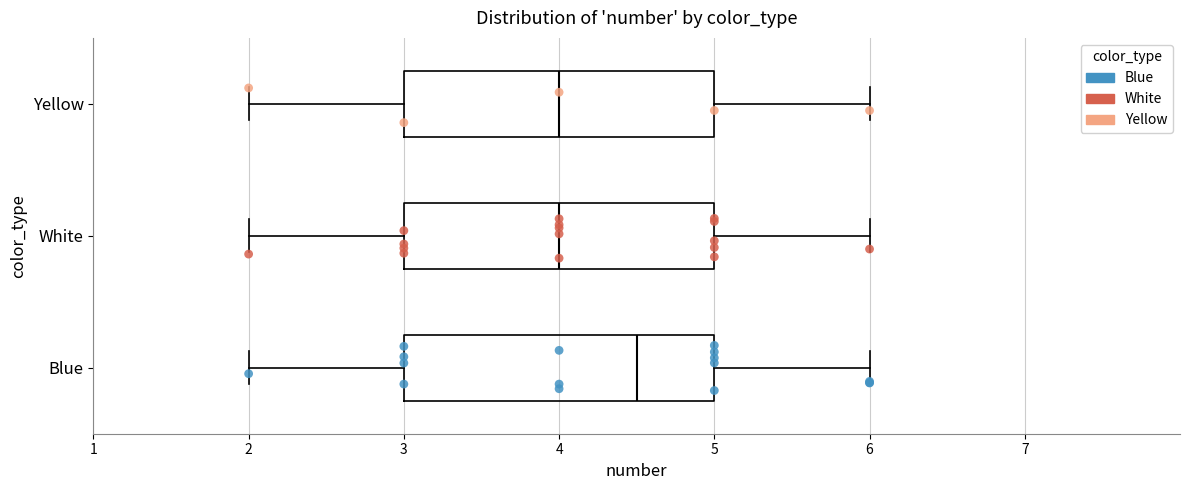

Reading bottom to top, read every box against the x-axis: the position of its median line, the range the box covers, and the ends of its whiskers. The values are not printed on the chart, so give them approximately, as read against the axis.

Blue: median 4.5, box 3.0 to 5.0, whiskers 2.0 to 6.0
White: median 4.0, box 3.0 to 5.0, whiskers 2.0 to 6.0
Yellow: median 4.0, box 3.0 to 5.0, whiskers 2.0 to 6.0